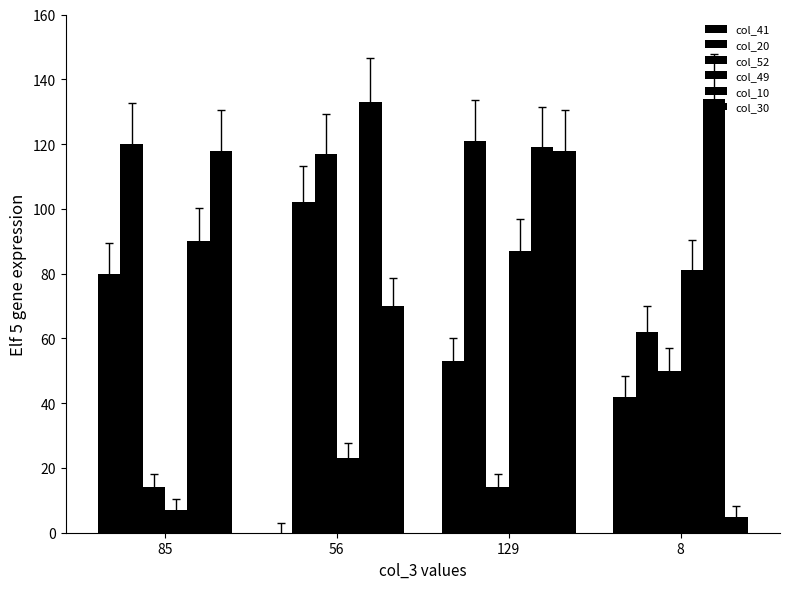

What is the spread (max minus min) of values at 85?

113